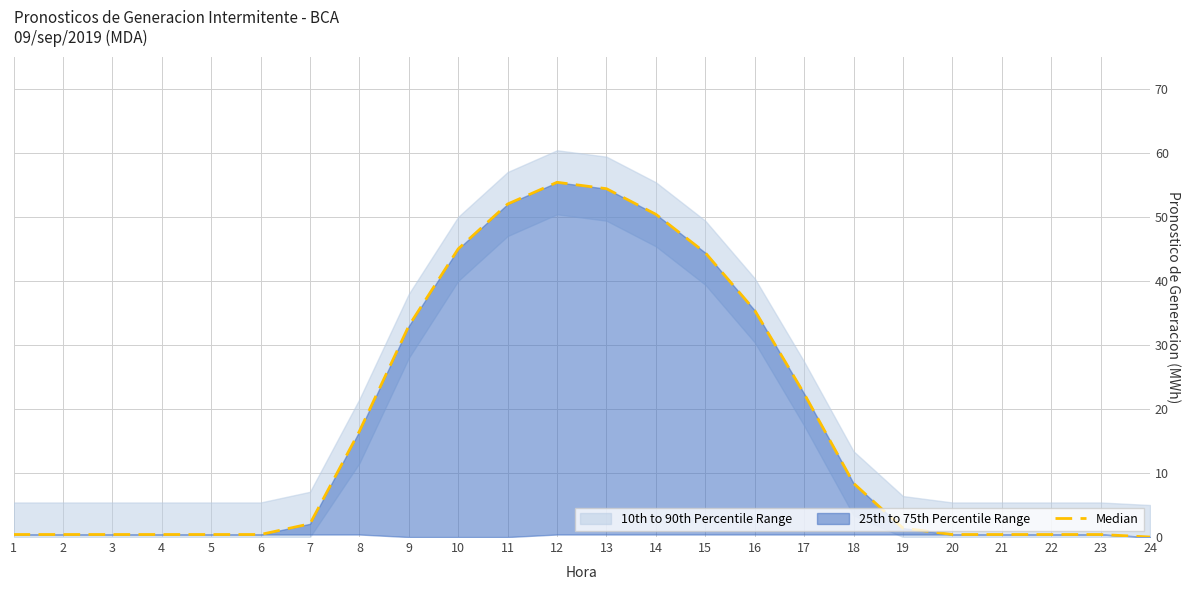

List the labels in order of value, largest first.

12, 13, 11, 14, 10, 15, 16, 9, 17, 8, 18, 7, 19, 1, 2, 3, 4, 5, 6, 20, 21, 22, 23, 24